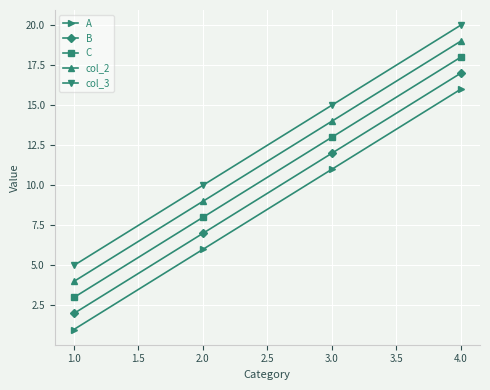

List the series in order of their peak value, lowest first.

A, B, C, col_2, col_3